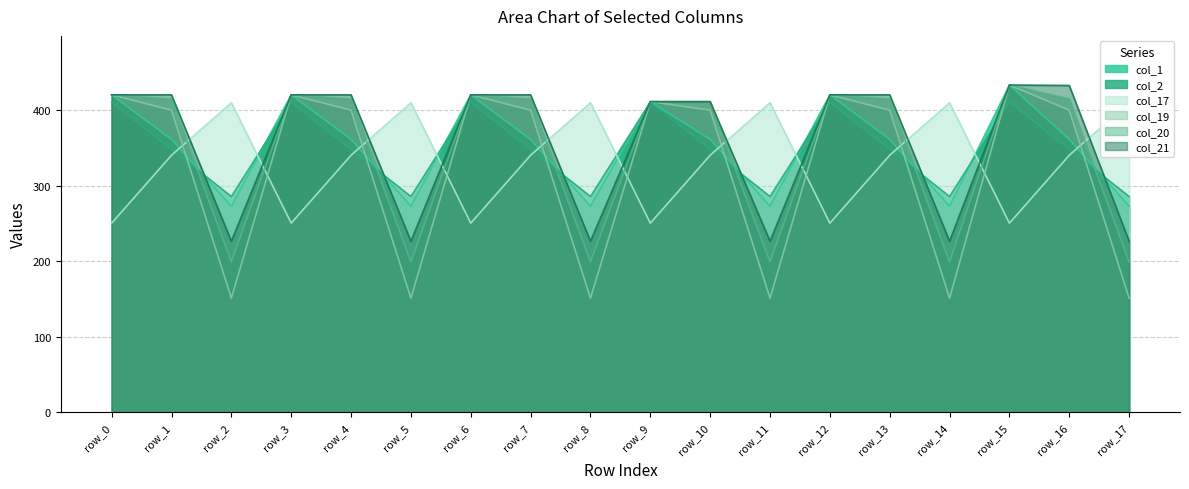

What is the minimum value shown in the chart?

151.1